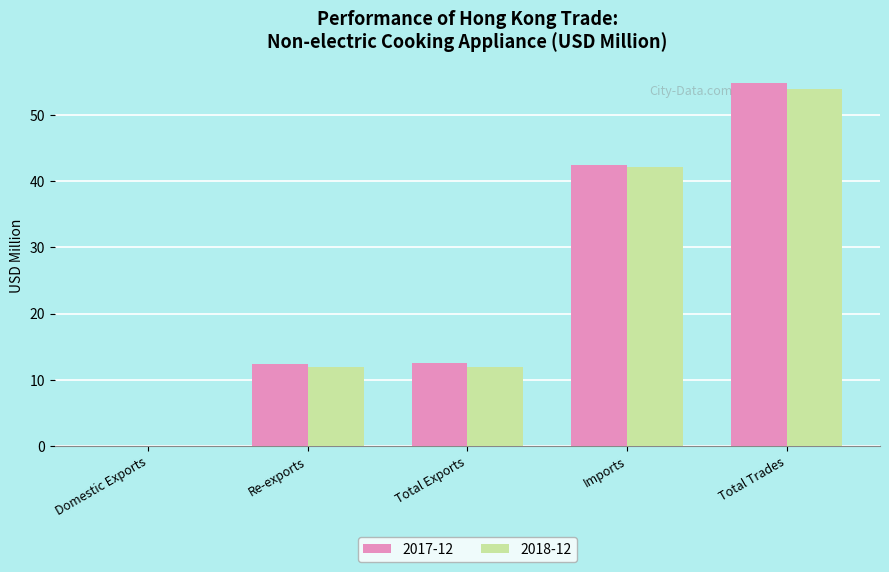

At which category is the sum across all series the highest?

Total Trades